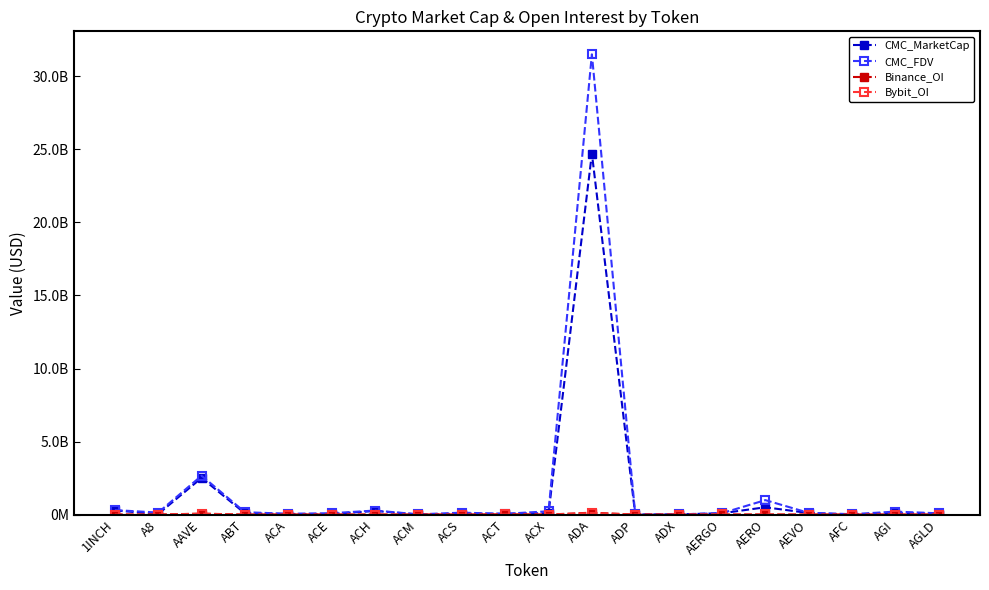

What is the sum of all Bybit_OI values?

206373039.0